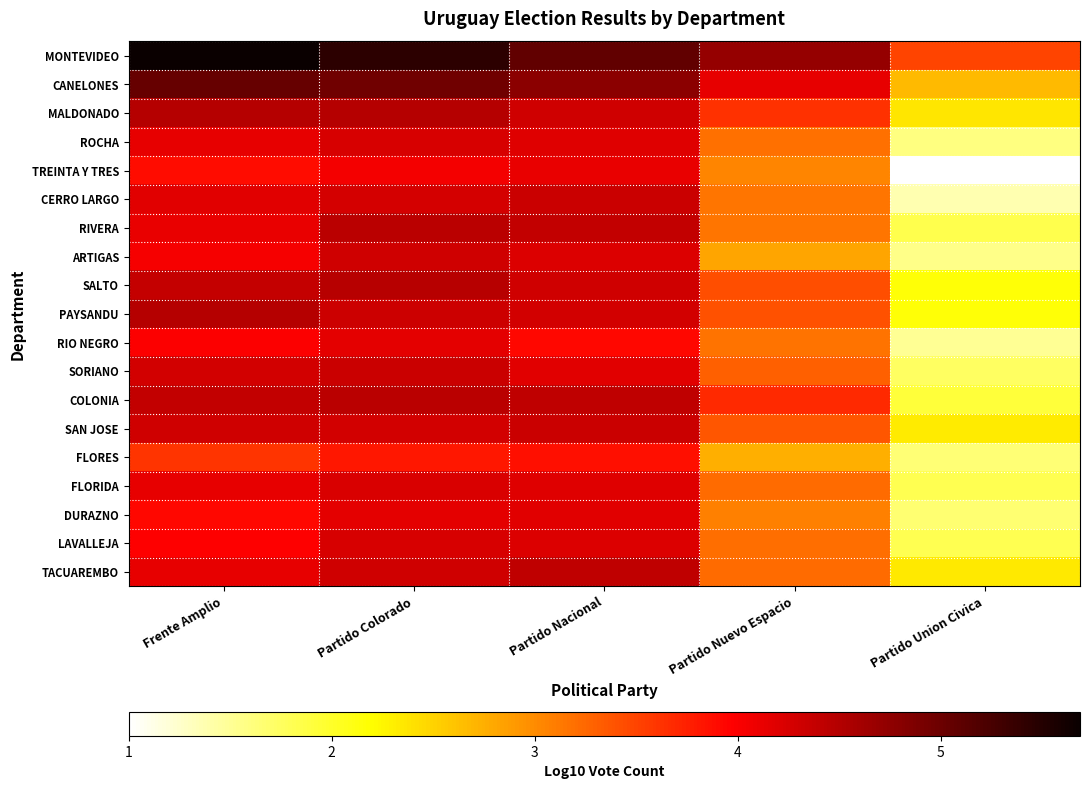

Reading right to left, extract all data points from this chart.

MONTEVIDEO: Partido Union Civica=3.5	Partido Nuevo Espacio=4.7	Partido Nacional=5.1	Partido Colorado=5.4	Frente Amplio=5.7
CANELONES: Partido Union Civica=2.7	Partido Nuevo Espacio=4.1	Partido Nacional=4.8	Partido Colorado=5.0	Frente Amplio=5.0
MALDONADO: Partido Union Civica=2.4	Partido Nuevo Espacio=3.6	Partido Nacional=4.3	Partido Colorado=4.5	Frente Amplio=4.5
ROCHA: Partido Union Civica=1.6	Partido Nuevo Espacio=3.2	Partido Nacional=4.2	Partido Colorado=4.3	Frente Amplio=4.1
TREINTA Y TRES: Partido Union Civica=1.0	Partido Nuevo Espacio=3.0	Partido Nacional=4.1	Partido Colorado=4.0	Frente Amplio=3.9
CERRO LARGO: Partido Union Civica=1.4	Partido Nuevo Espacio=3.1	Partido Nacional=4.3	Partido Colorado=4.3	Frente Amplio=4.2
RIVERA: Partido Union Civica=1.8	Partido Nuevo Espacio=3.2	Partido Nacional=4.4	Partido Colorado=4.4	Frente Amplio=4.1
ARTIGAS: Partido Union Civica=1.6	Partido Nuevo Espacio=2.8	Partido Nacional=4.2	Partido Colorado=4.3	Frente Amplio=4.0
SALTO: Partido Union Civica=2.2	Partido Nuevo Espacio=3.4	Partido Nacional=4.3	Partido Colorado=4.5	Frente Amplio=4.4
PAYSANDU: Partido Union Civica=2.2	Partido Nuevo Espacio=3.4	Partido Nacional=4.3	Partido Colorado=4.3	Frente Amplio=4.5
RIO NEGRO: Partido Union Civica=1.5	Partido Nuevo Espacio=3.2	Partido Nacional=3.9	Partido Colorado=4.2	Frente Amplio=4.0
SORIANO: Partido Union Civica=1.7	Partido Nuevo Espacio=3.3	Partido Nacional=4.2	Partido Colorado=4.3	Frente Amplio=4.3
COLONIA: Partido Union Civica=1.9	Partido Nuevo Espacio=3.7	Partido Nacional=4.4	Partido Colorado=4.5	Frente Amplio=4.4
SAN JOSE: Partido Union Civica=2.3	Partido Nuevo Espacio=3.4	Partido Nacional=4.3	Partido Colorado=4.3	Frente Amplio=4.3
FLORES: Partido Union Civica=1.7	Partido Nuevo Espacio=2.7	Partido Nacional=3.9	Partido Colorado=3.8	Frente Amplio=3.6
FLORIDA: Partido Union Civica=1.8	Partido Nuevo Espacio=3.2	Partido Nacional=4.2	Partido Colorado=4.2	Frente Amplio=4.1
DURAZNO: Partido Union Civica=1.7	Partido Nuevo Espacio=3.1	Partido Nacional=4.2	Partido Colorado=4.2	Frente Amplio=3.9
LAVALLEJA: Partido Union Civica=1.8	Partido Nuevo Espacio=3.2	Partido Nacional=4.2	Partido Colorado=4.3	Frente Amplio=4.0
TACUAREMBO: Partido Union Civica=2.3	Partido Nuevo Espacio=3.2	Partido Nacional=4.4	Partido Colorado=4.3	Frente Amplio=4.1